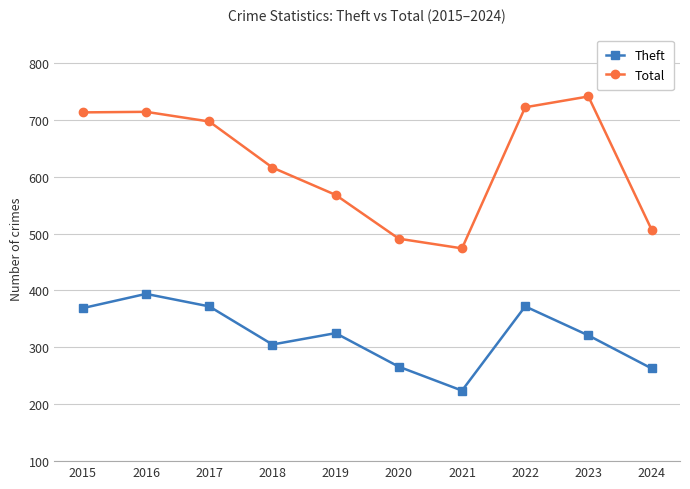

What is the value of the Theft point at the 8th from the left?

372